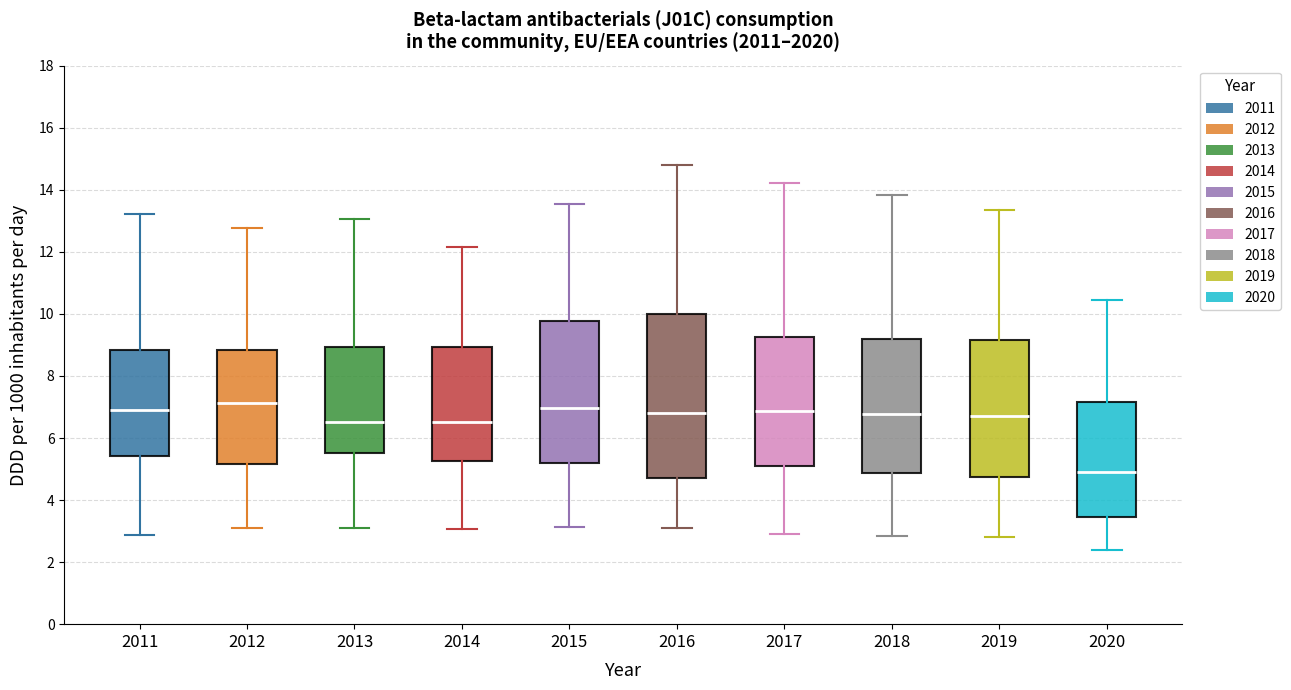

Reading left to right, read every box against the y-axis: the position of its median line, the range the box covers, and the ends of its whiskers. The values are not printed on the chart, so give them approximately, as read against the axis.

2011: median 6.8, box 5.4 to 8.8, whiskers 2.8 to 13.2
2012: median 7.2, box 5.2 to 8.8, whiskers 3.0 to 12.8
2013: median 6.6, box 5.6 to 9.0, whiskers 3.0 to 13.0
2014: median 6.6, box 5.2 to 9.0, whiskers 3.0 to 12.2
2015: median 7.0, box 5.2 to 9.8, whiskers 3.2 to 13.6
2016: median 6.8, box 4.8 to 10.0, whiskers 3.0 to 14.8
2017: median 6.8, box 5.0 to 9.2, whiskers 3.0 to 14.2
2018: median 6.8, box 4.8 to 9.2, whiskers 2.8 to 13.8
2019: median 6.8, box 4.8 to 9.2, whiskers 2.8 to 13.4
2020: median 4.8, box 3.4 to 7.2, whiskers 2.4 to 10.4